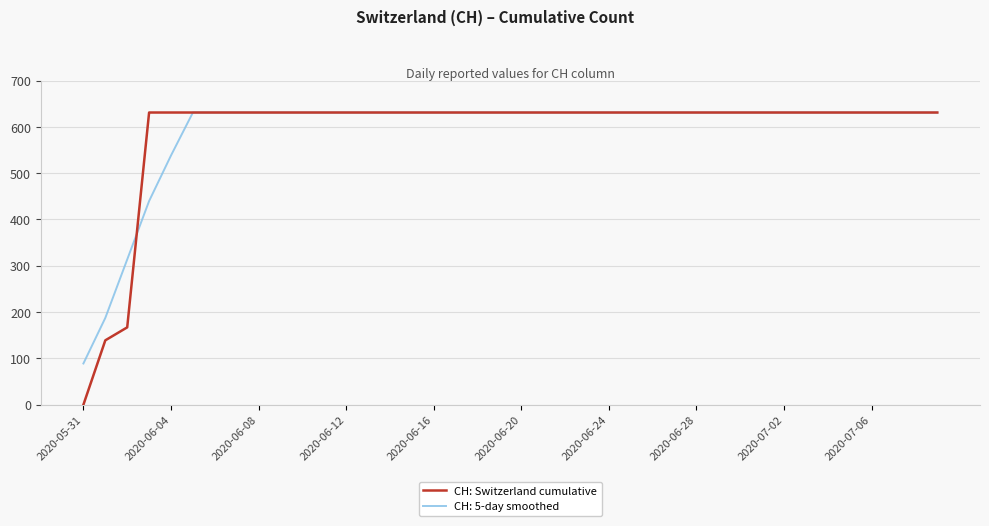

What is the greatest value displayed?

631.0